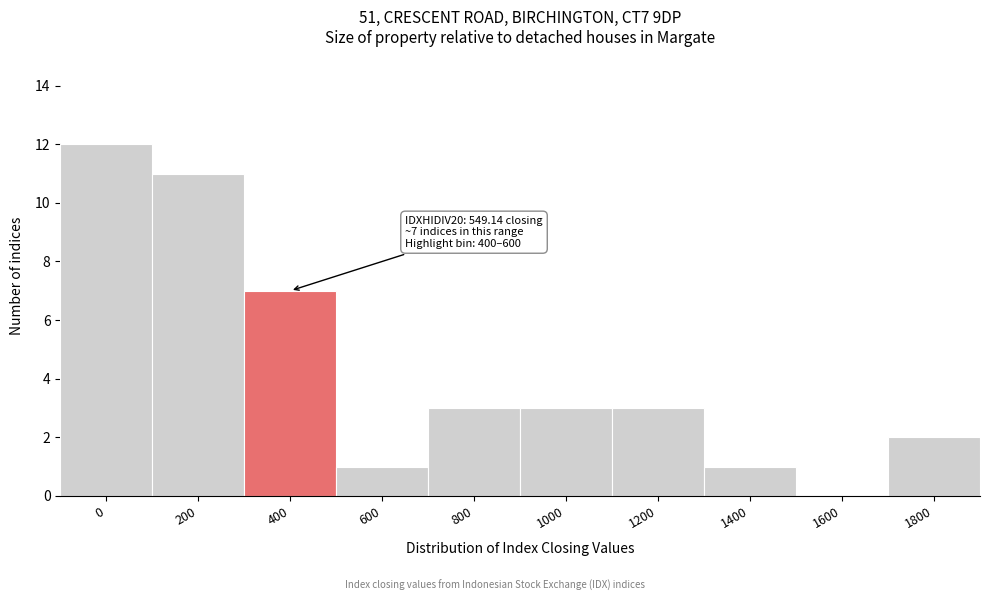

Reading right to left, what are all the values shown in this chart?

1800=2	1600=0	1400=1	1200=3	1000=3	800=3	600=1	400=7	200=11	0=12